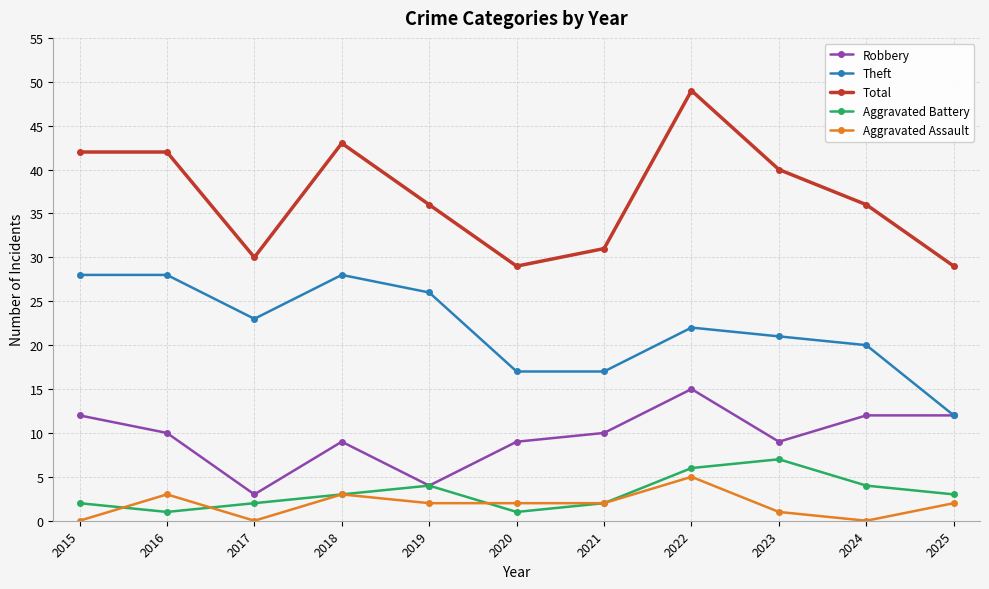

Is the value of Total at 2016 greater than the value of Aggravated Assault at 2025?

Yes